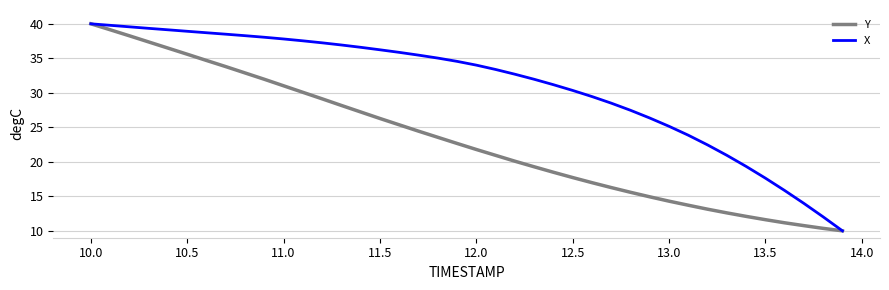

Which series has the largest total across all categories?

X